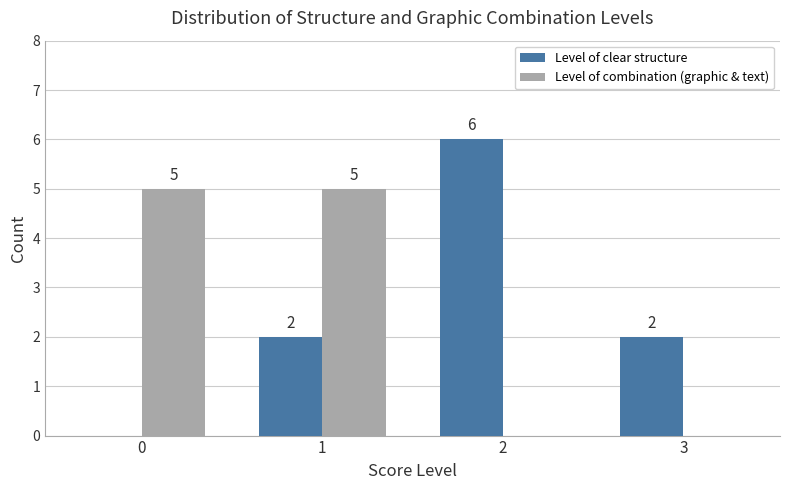

What is the sum of all Level of clear structure values?

10